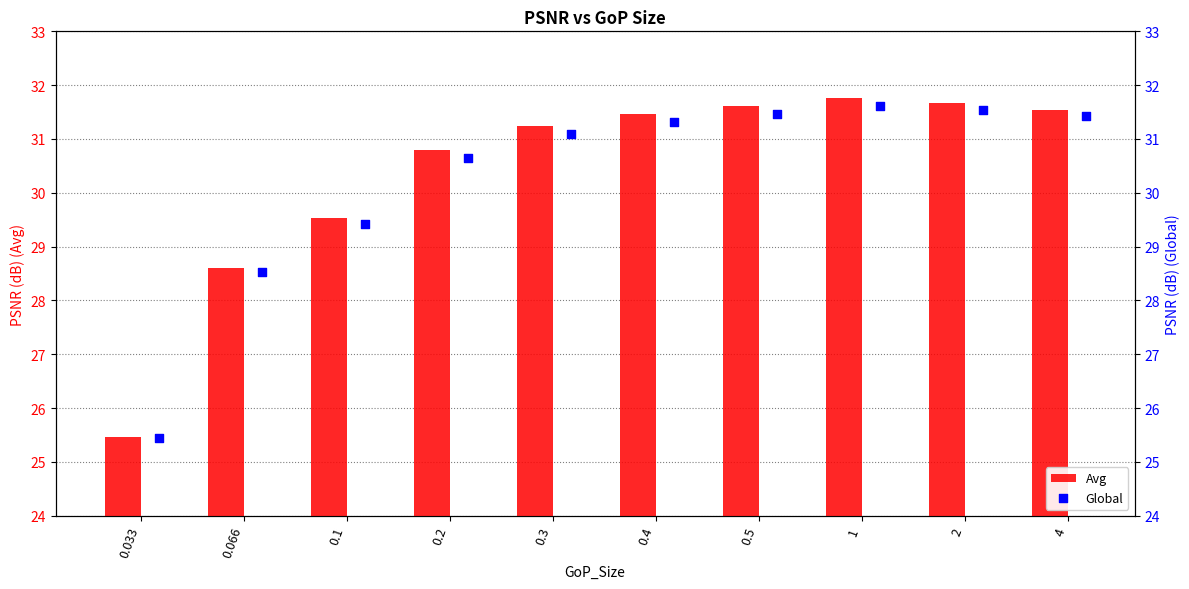

Which series has the widest spread of Y values?

Avg